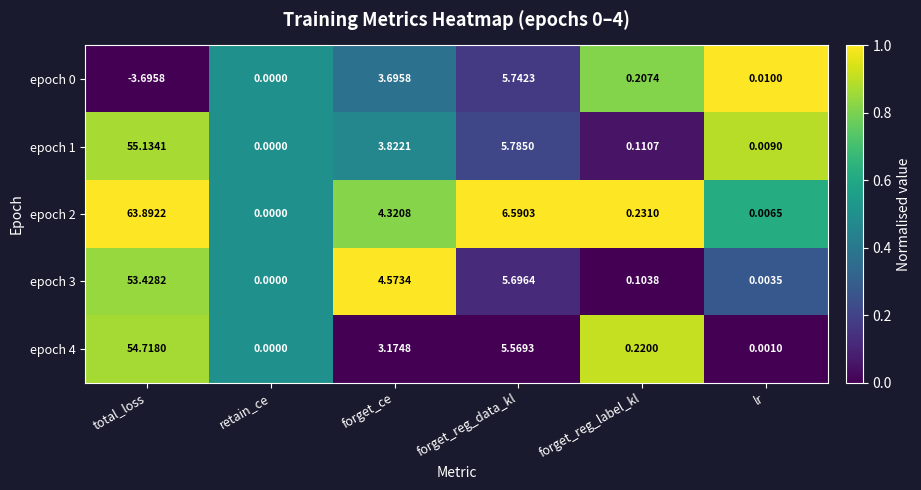

Where is epoch 3 nearest to the value 26?

forget_reg_data_kl